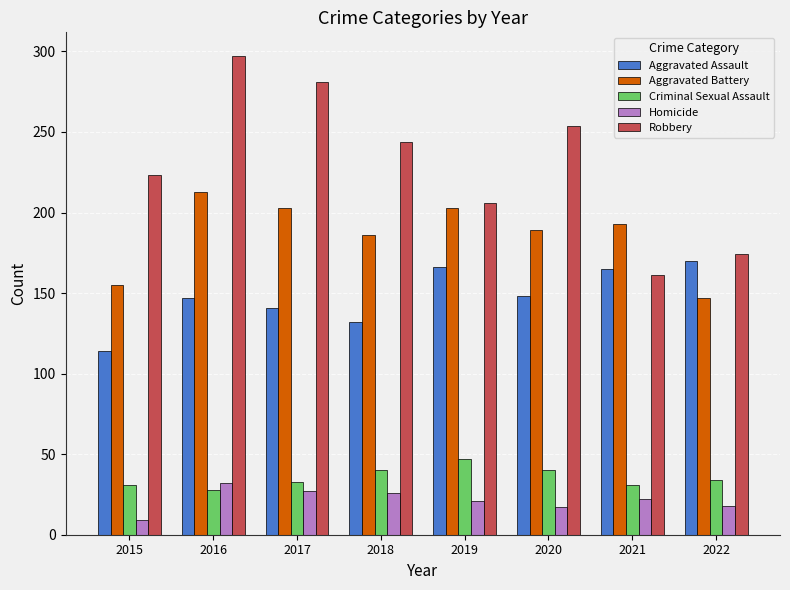

At 2020, list the series in order from largest to smallest.

Robbery, Aggravated Battery, Aggravated Assault, Criminal Sexual Assault, Homicide